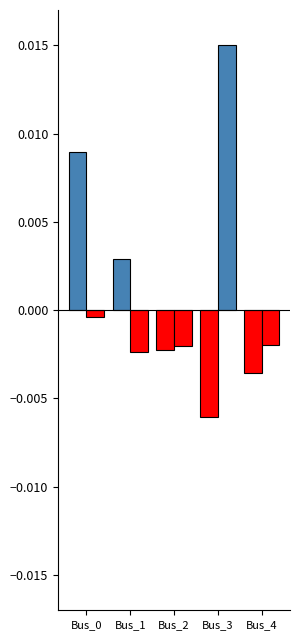

Count the number of data series in this chart.

2